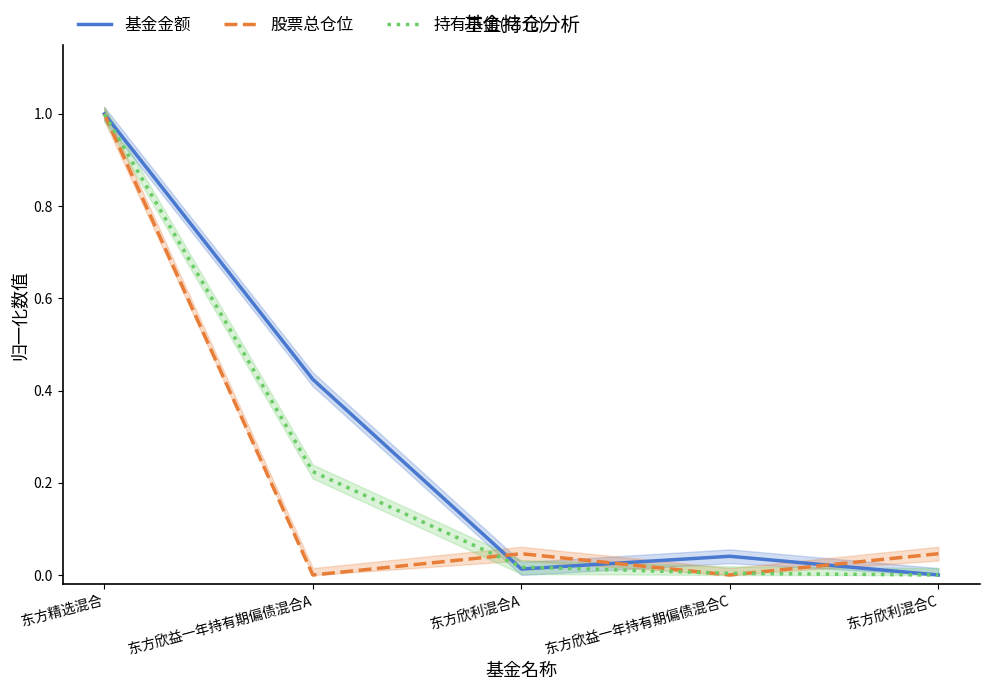

How many values in the 持有市值(亿元) series exceed 0?

4